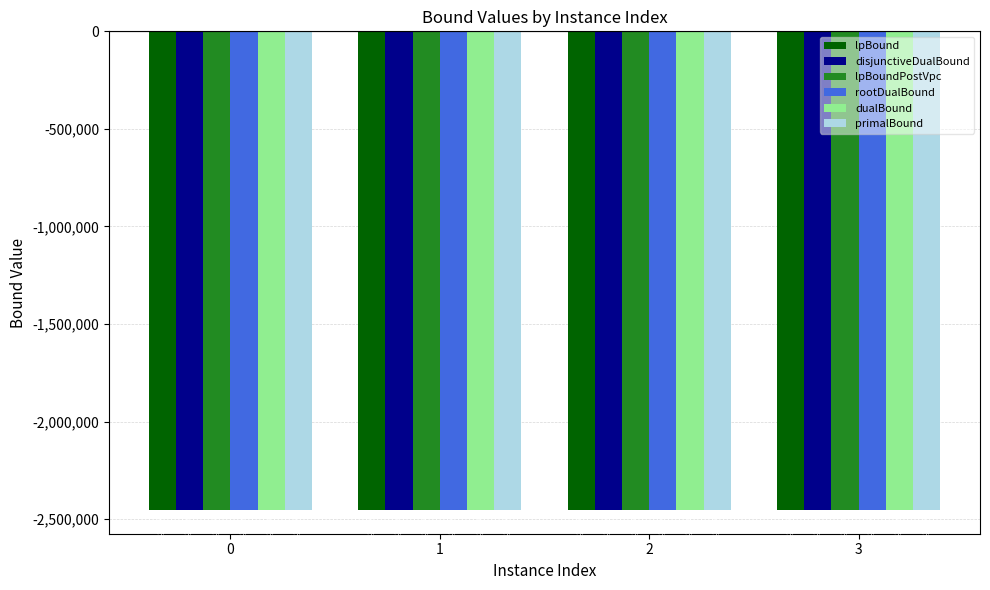

What is the minimum value for dualBound?

-2451457.7